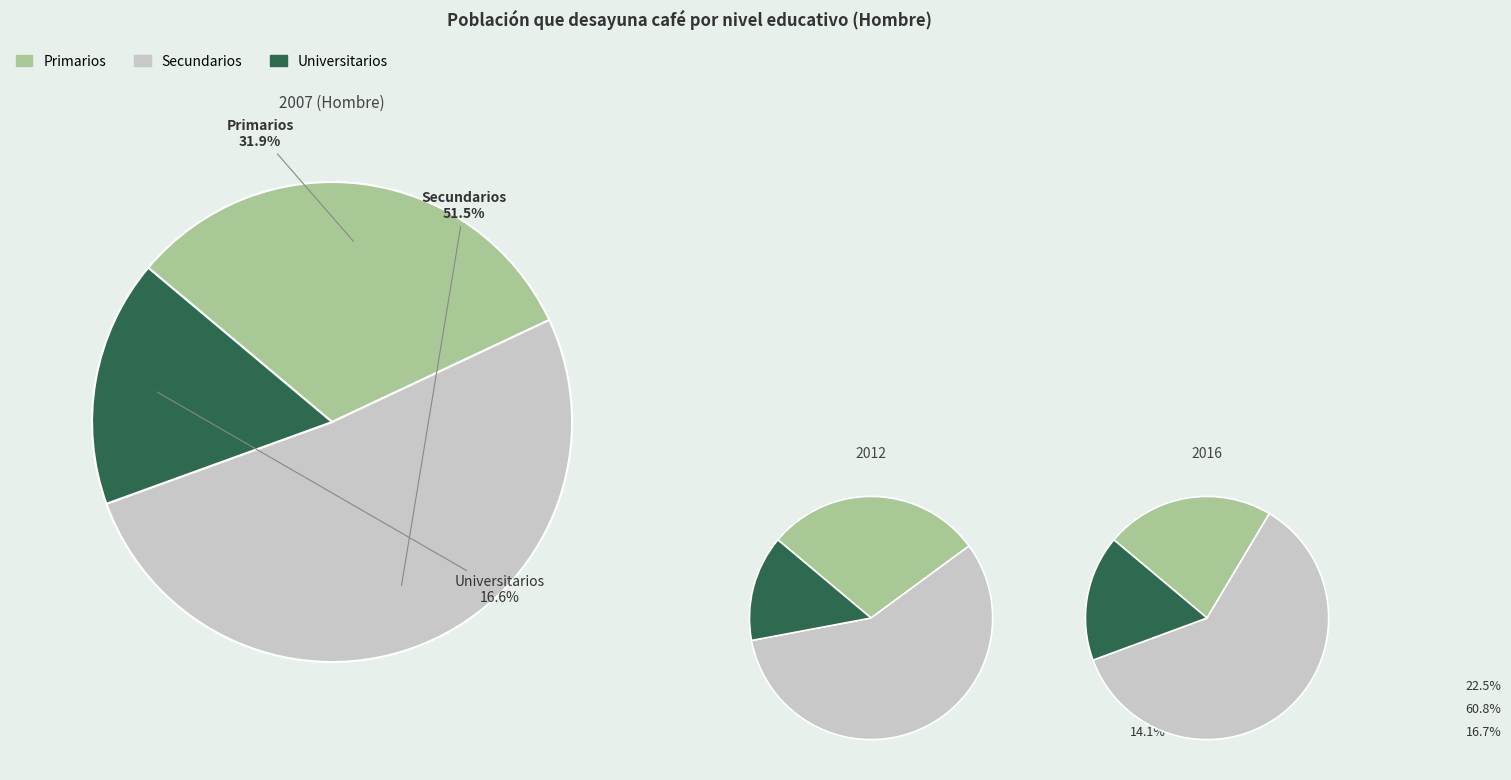

Does any single category account for the majority?

Yes